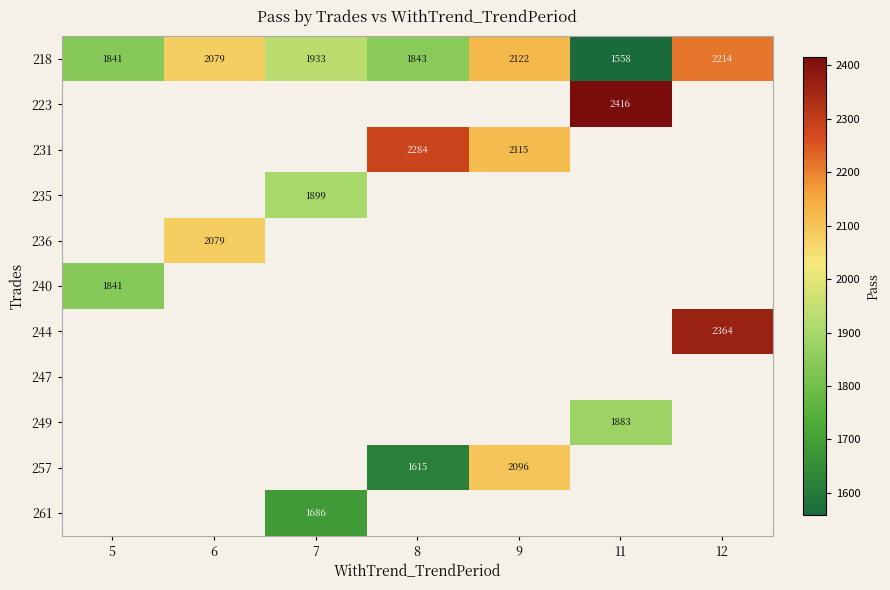

The value of 218 at 6 is 2079. True or false?

True